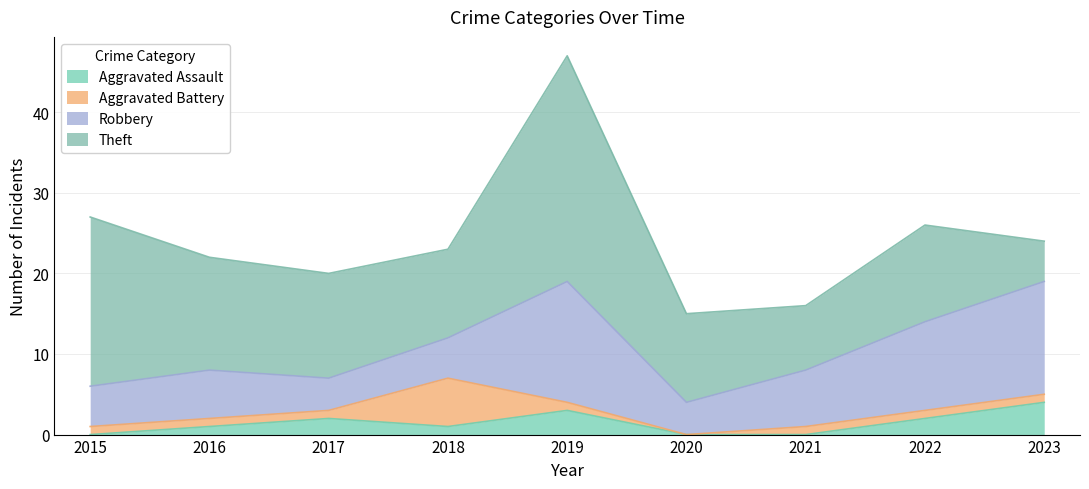

At which category is the sum across all series the highest?

2019